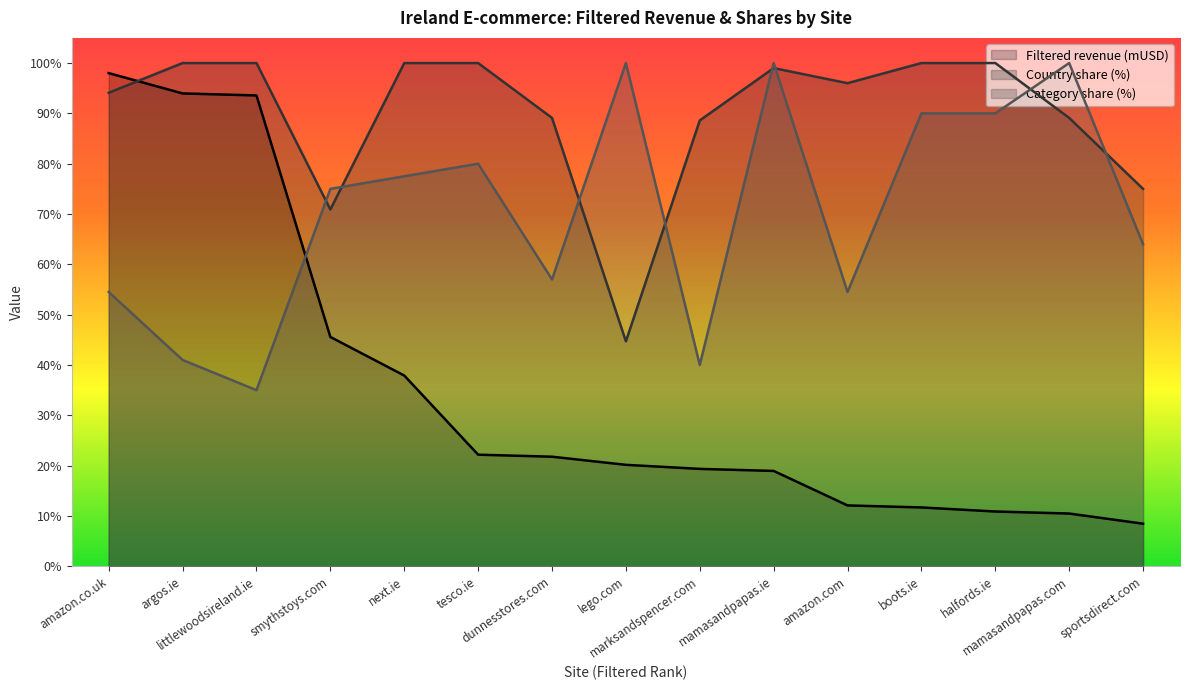

How many intersections are there between Category share (%) and Filtered revenue (mUSD)?

1